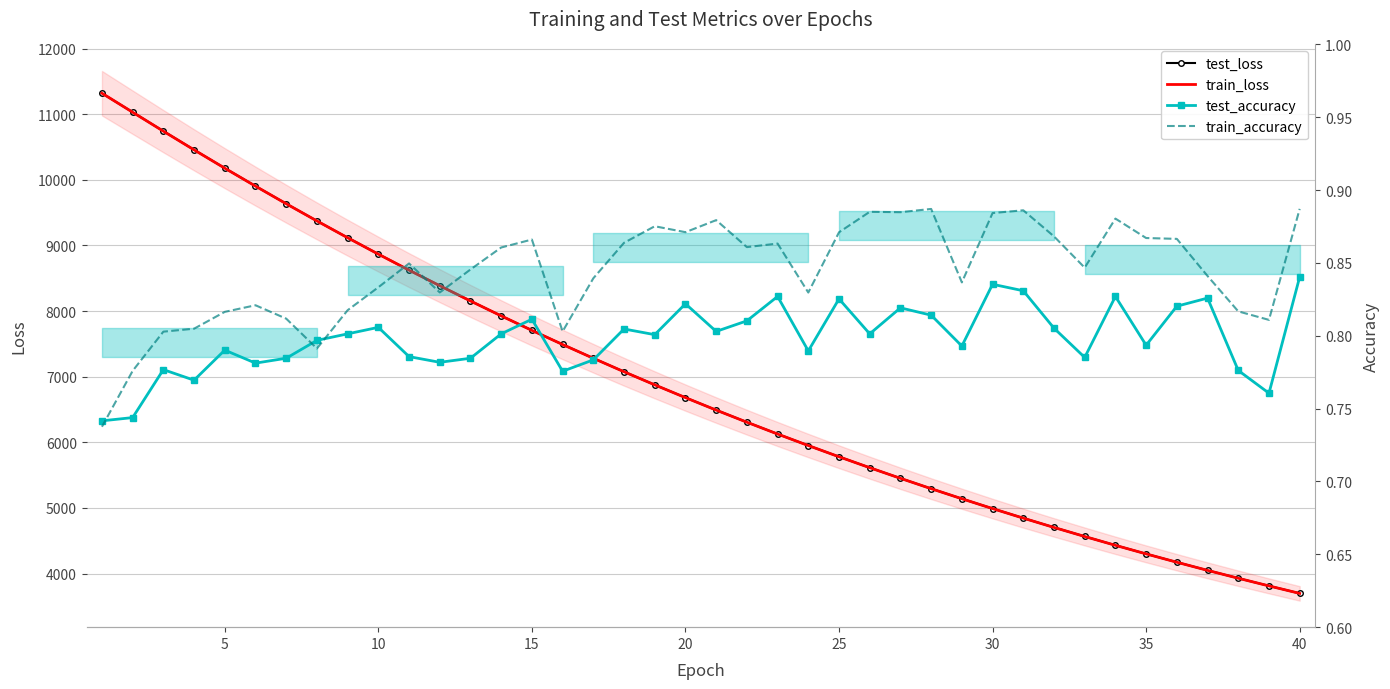

Rank the series by their maximum value, from highest to lowest.

train_loss, test_loss, train_accuracy, test_accuracy